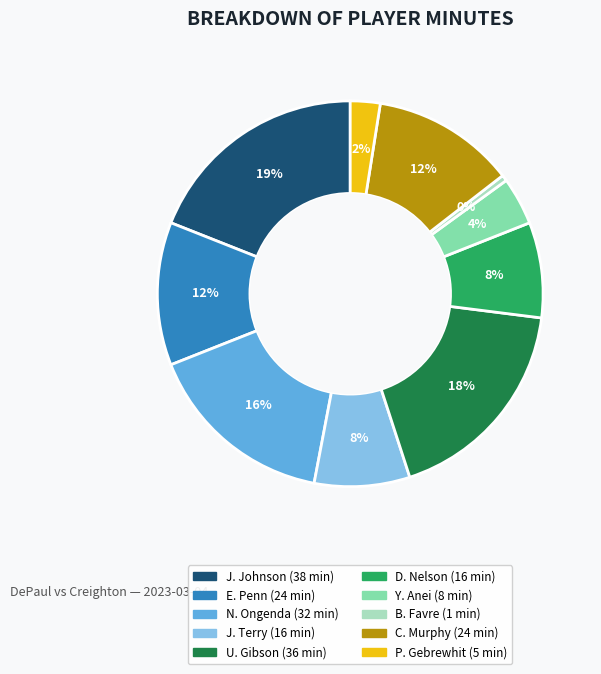

Approximately how many times larger is the value at Y. Anei compared to U. Gibson?

0.2